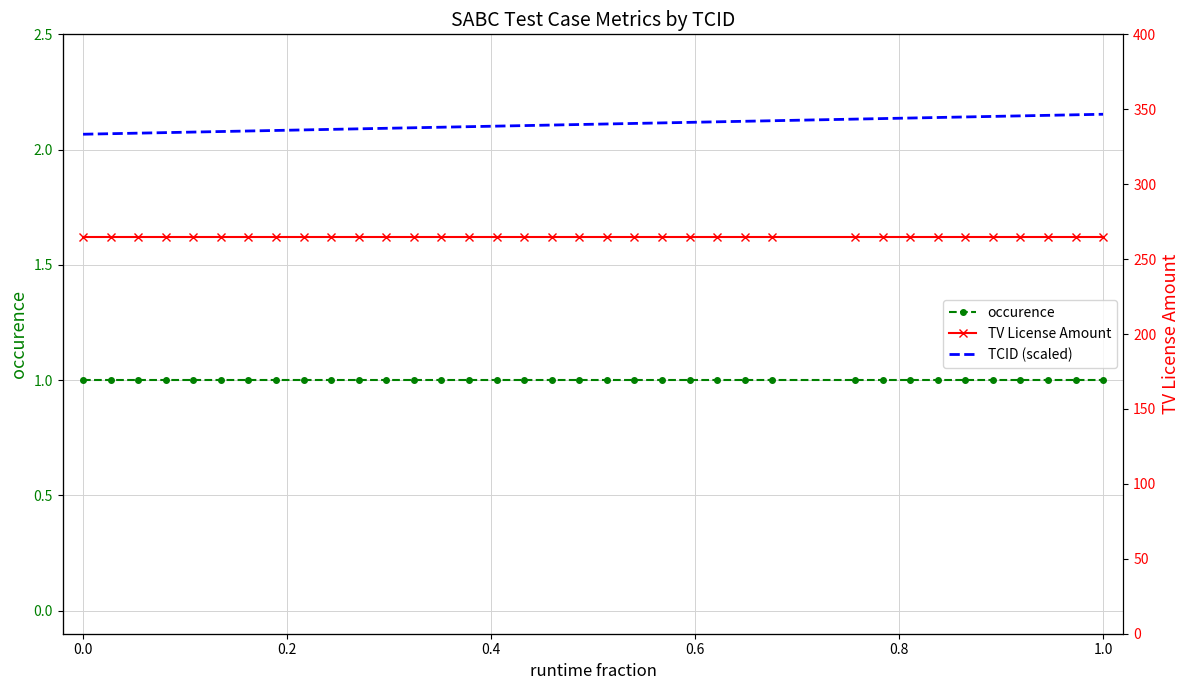

How many categories are shown in the chart?

36